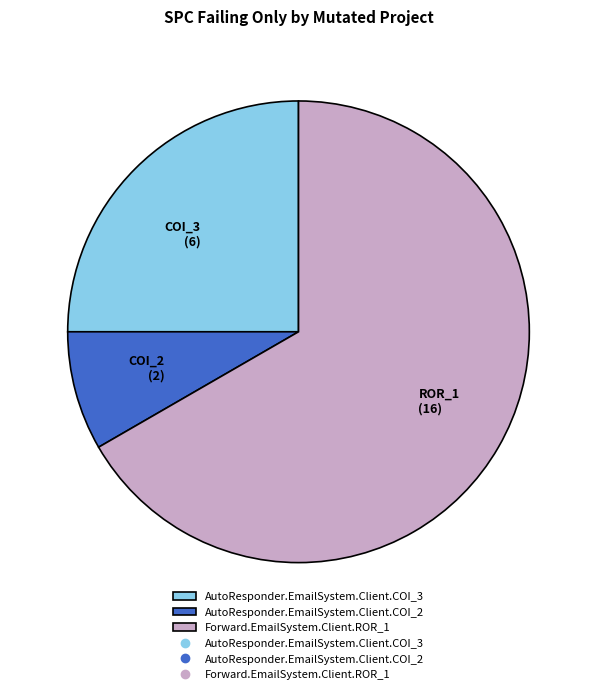

Is there any slice that represents more than half of the pie?

Yes